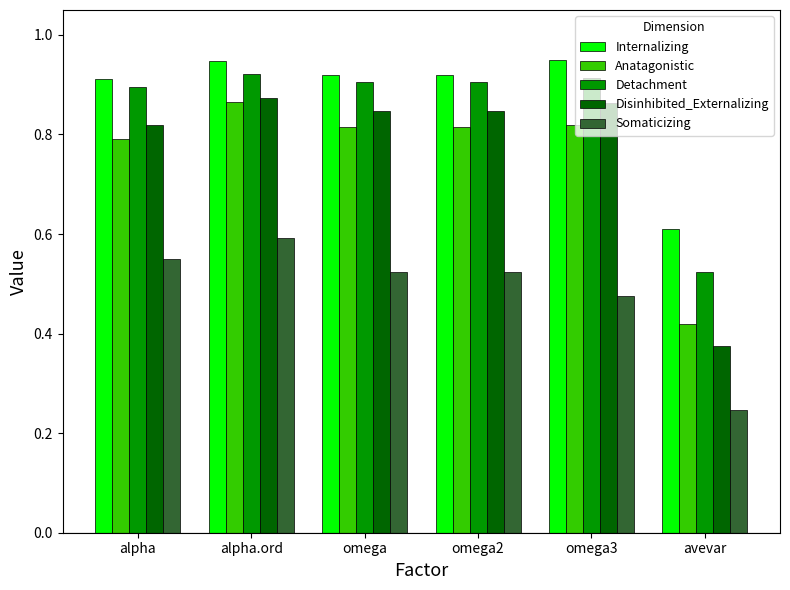

At avevar, list the series in order from smallest to largest.

Somaticizing, Disinhibited_Externalizing, Anatagonistic, Detachment, Internalizing